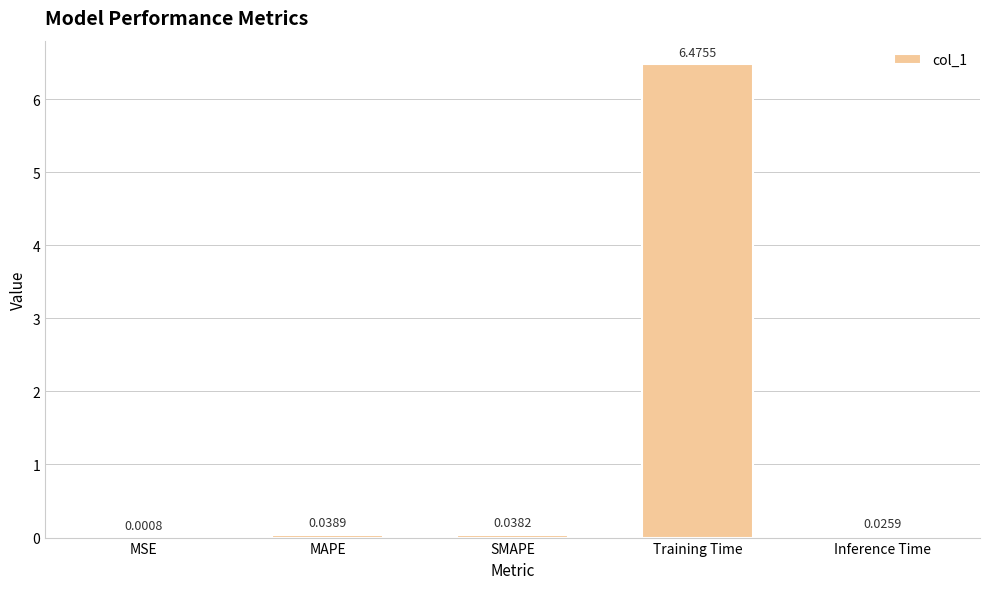

What is the sum of all values?

6.6